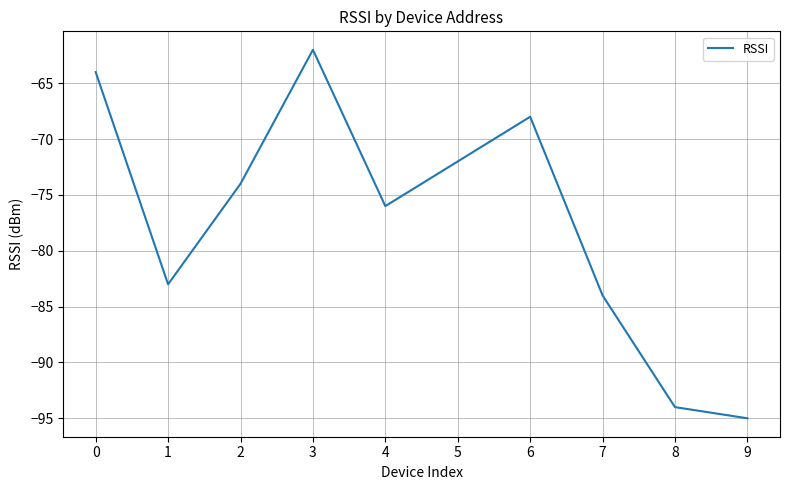

Rank the categories by value from lowest to highest.

9, 8, 7, 1, 4, 2, 5, 6, 0, 3